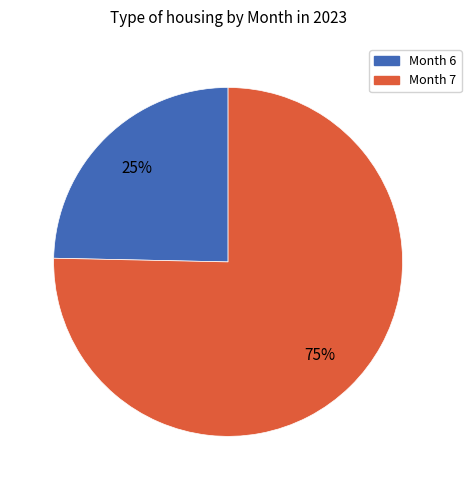

What is the majority slice?

Month 7